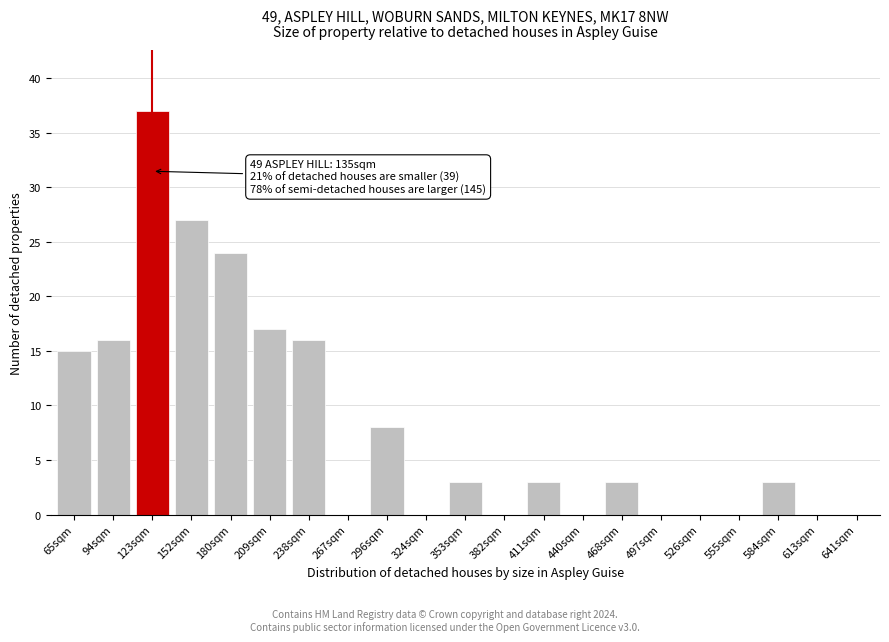

Reading right to left, transcribe all the data shown in this chart.

641sqm=0	613sqm=0	584sqm=3	555sqm=0	526sqm=0	497sqm=0	468sqm=3	440sqm=0	411sqm=3	382sqm=0	353sqm=3	324sqm=0	296sqm=8	267sqm=0	238sqm=16	209sqm=17	180sqm=24	152sqm=27	123sqm=37	94sqm=16	65sqm=15